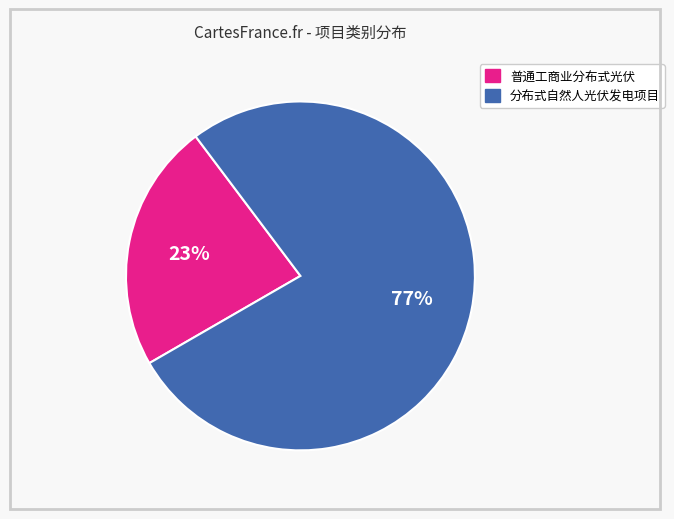

True or false: 普通工商业分布式光伏 accounts for 23% of the total.

True